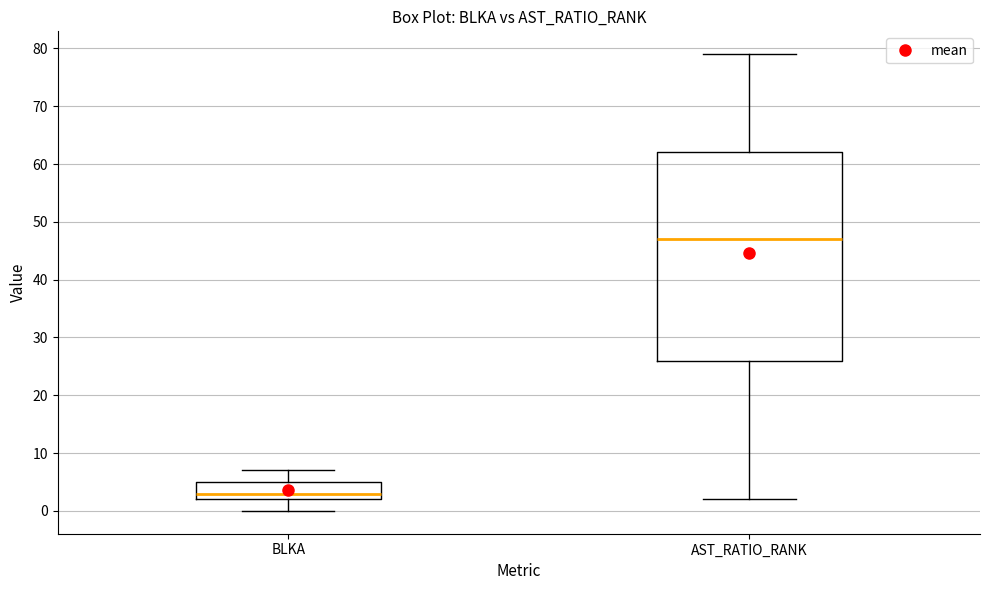

Reading left to right, read every box against the y-axis: the position of its median line, the range the box covers, and the ends of its whiskers. The values are not printed on the chart, so give them approximately, as read against the axis.

BLKA: median 3, box 2 to 5, whiskers 0 to 7
AST_RATIO_RANK: median 47, box 26 to 62, whiskers 2 to 79